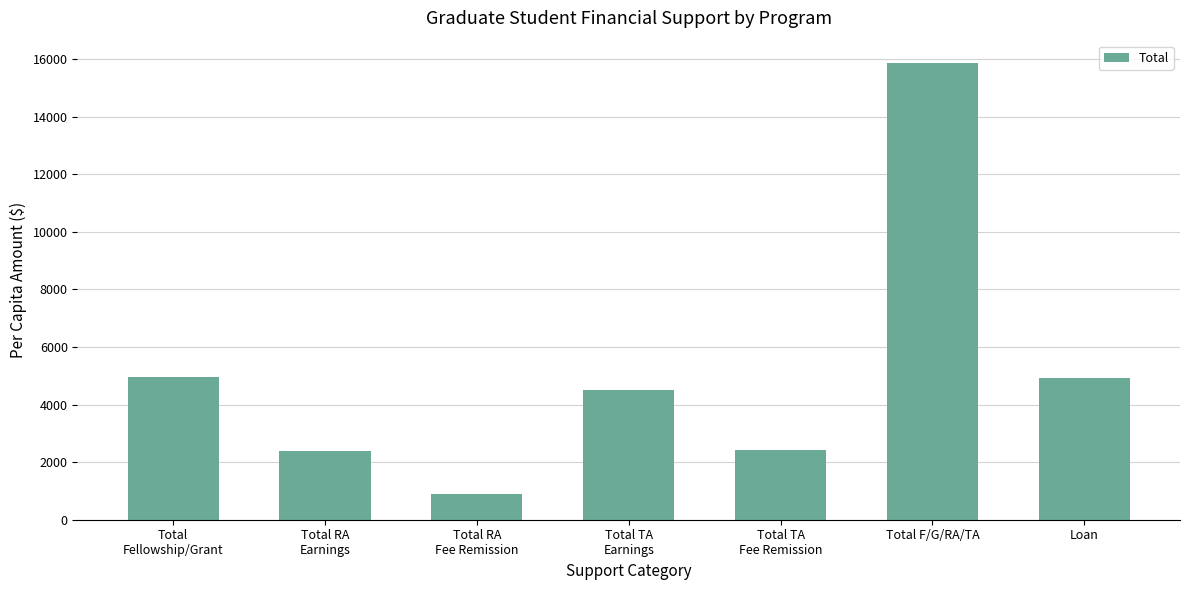

What is the average value?

5127